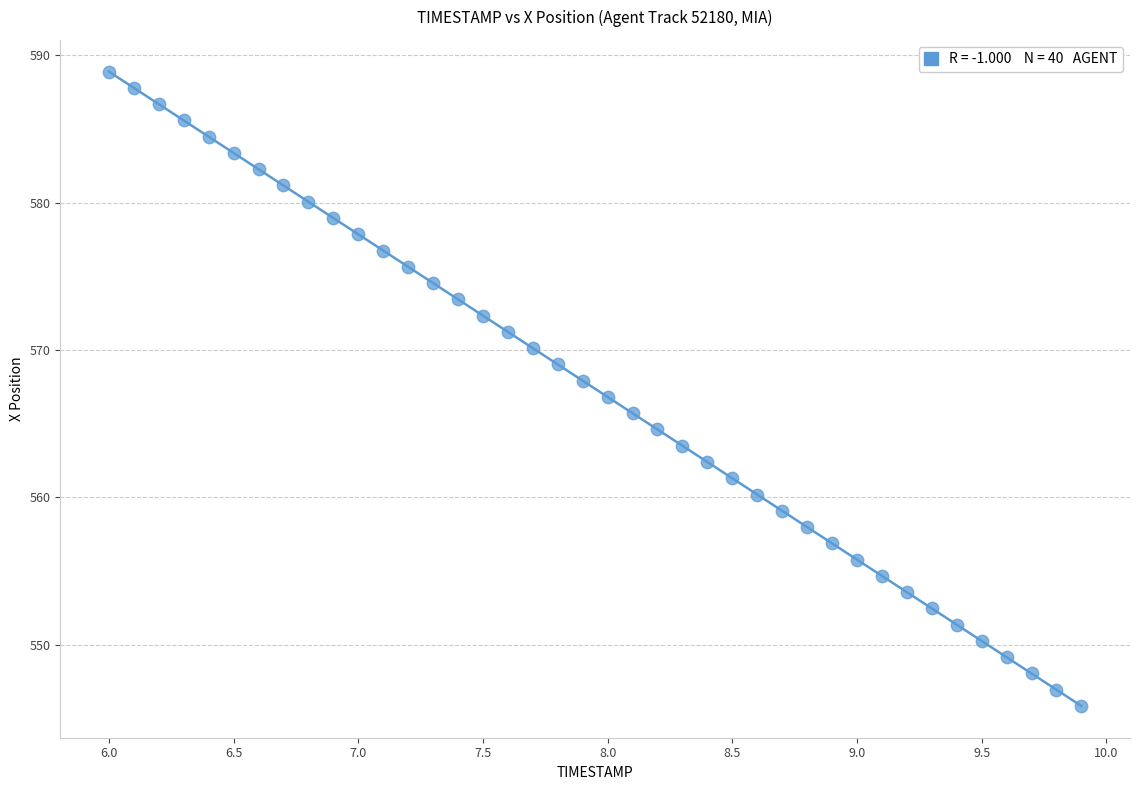

What is the range of X values (max minus min)?

3.9